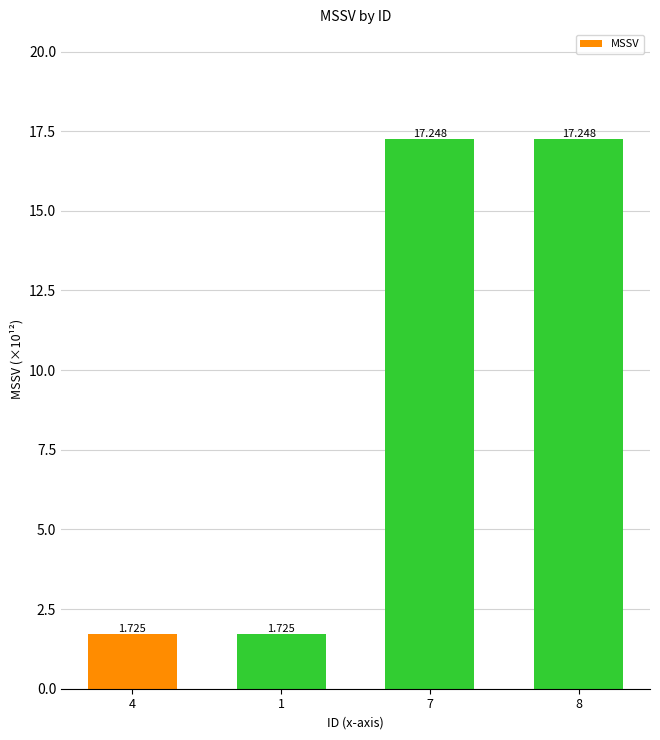

Is it true that the value at 1 is 1.7?

True